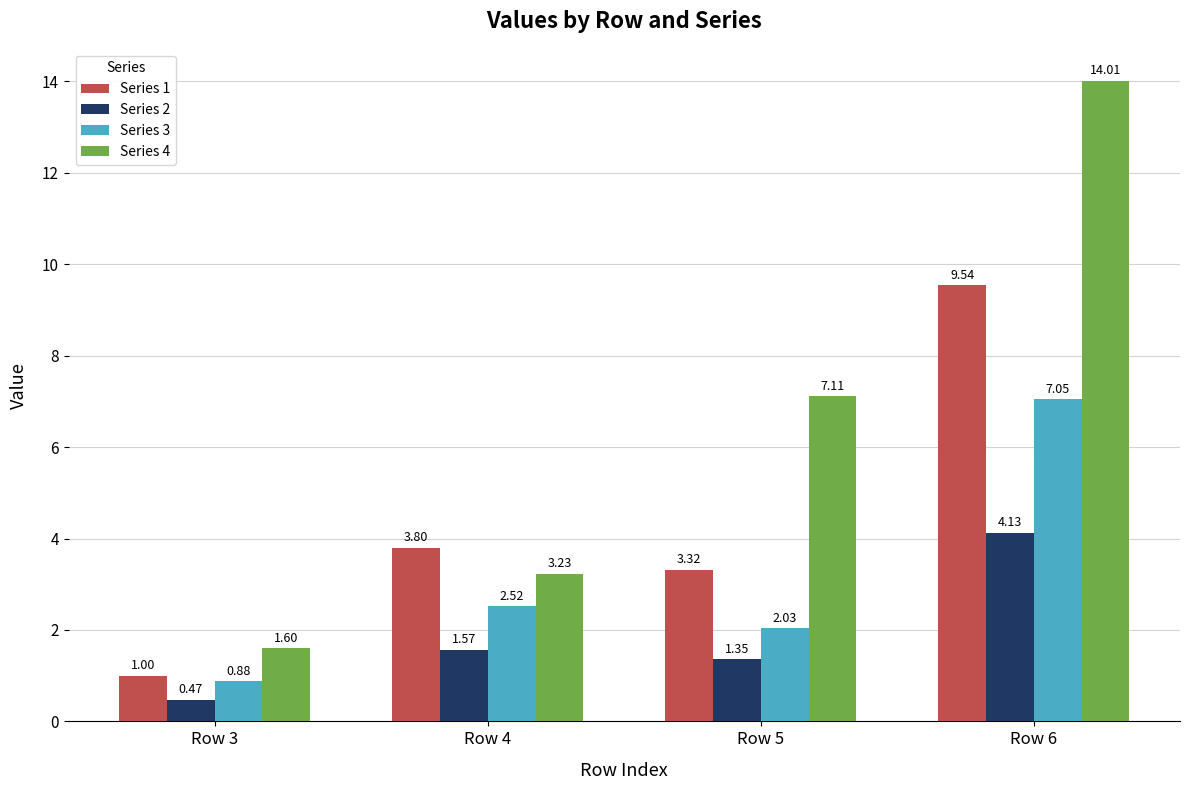

Count the number of data series in this chart.

4